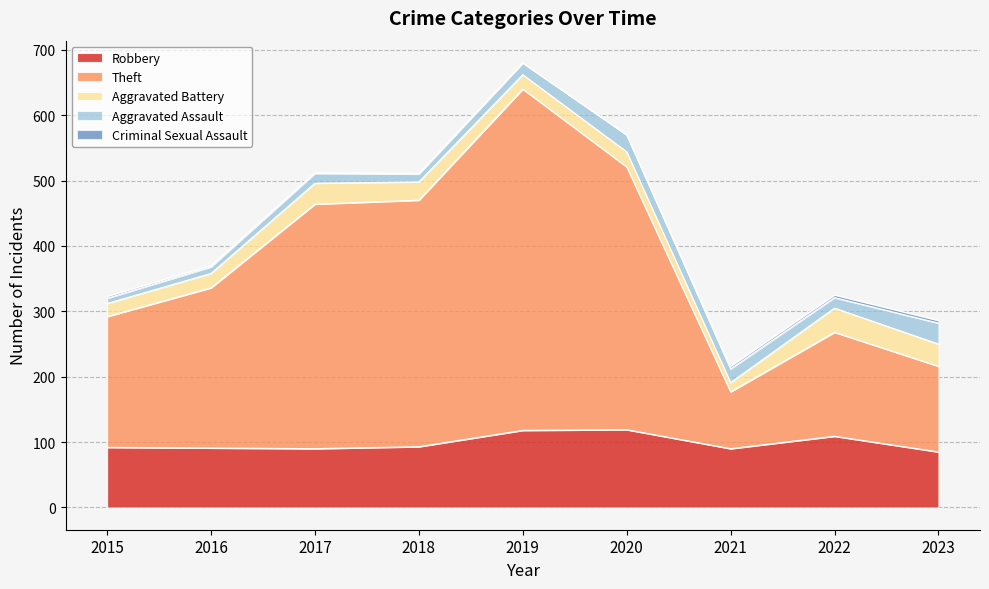

What are all the series names shown in the legend?

Robbery, Theft, Aggravated Battery, Aggravated Assault, Criminal Sexual Assault